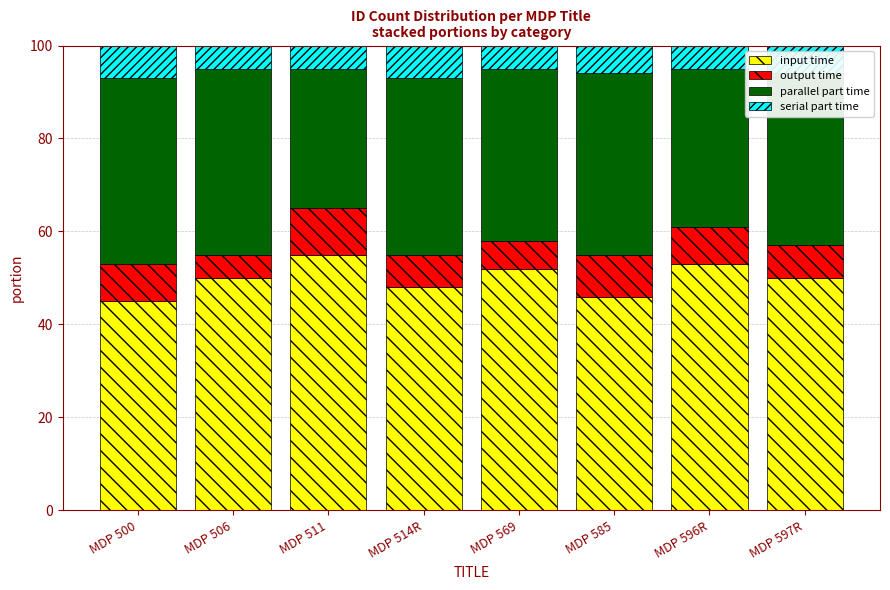

True or false: input time has a value of 46.0 at MDP 585.

True